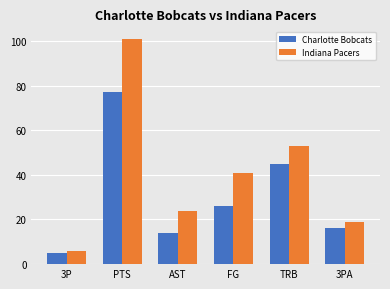

What is the label of the 6th bar from the right?

3P